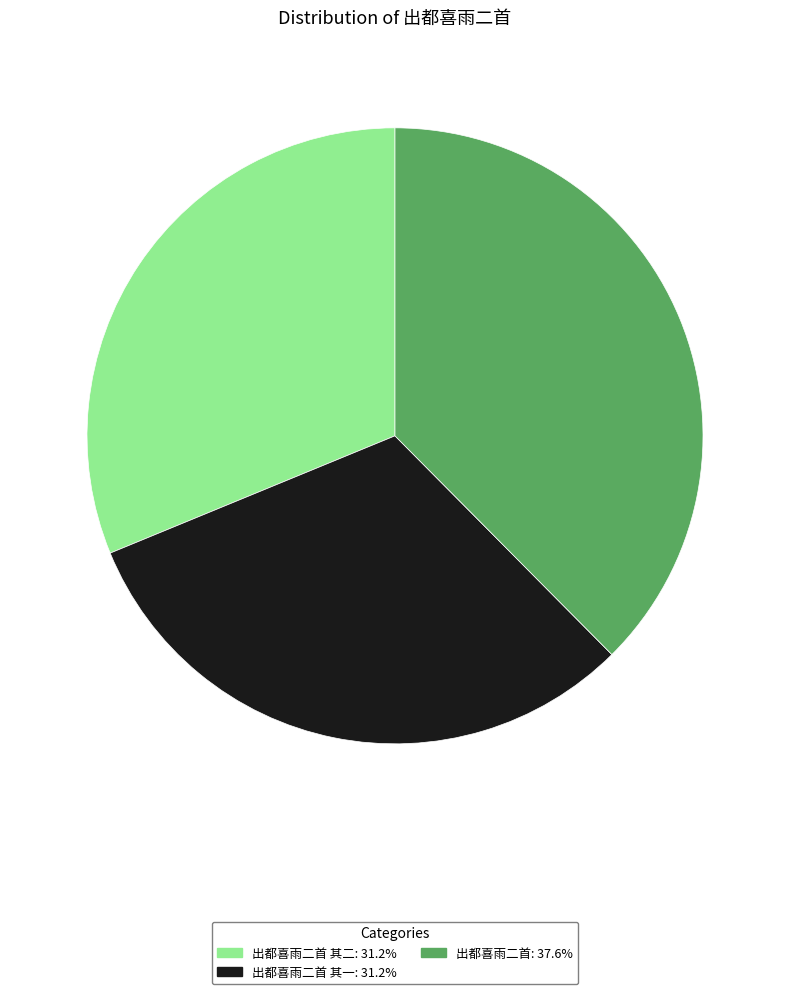

Do 出都喜雨二首 其二: 31.2% and 出都喜雨二首: 37.6% together represent more than half of the pie?

Yes